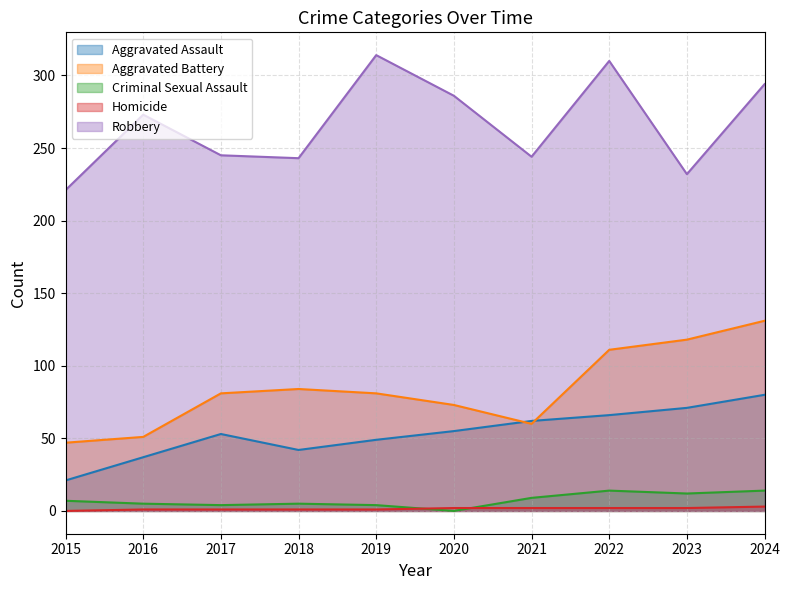

What is the highest value of the Robbery series?

314